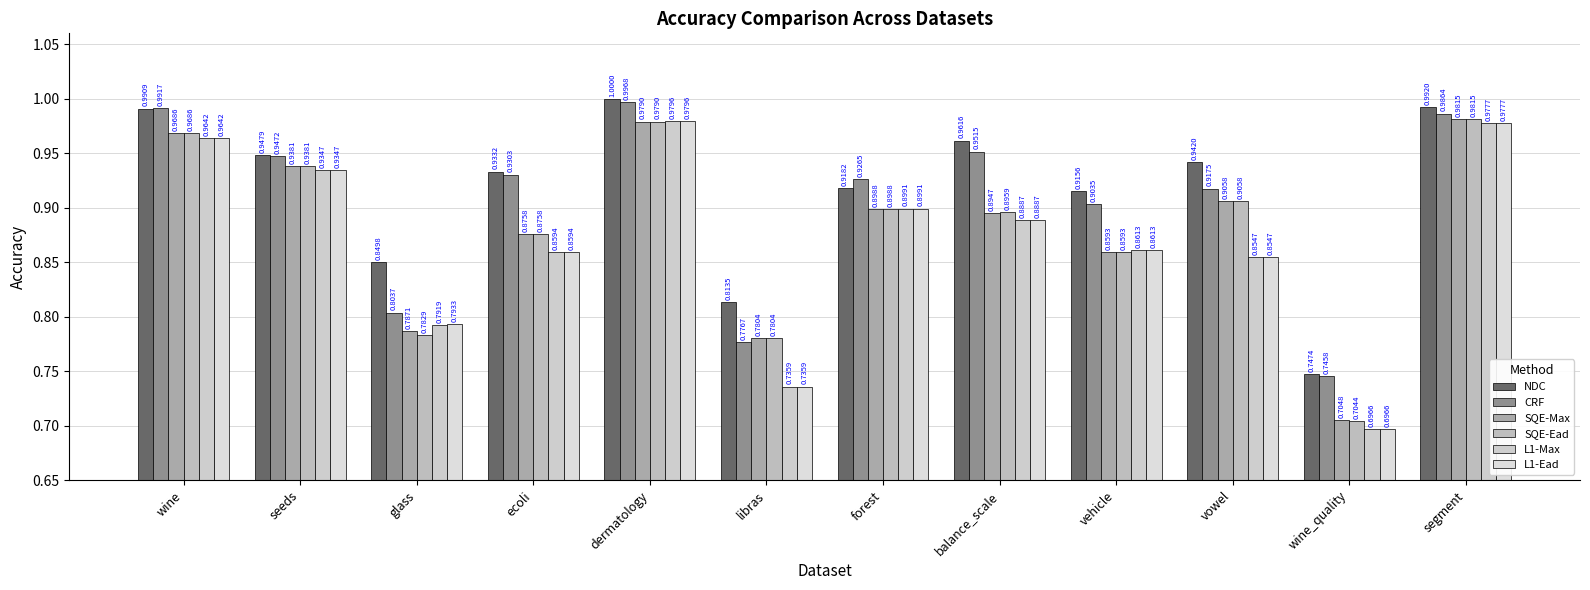

What is the smallest value displayed?

0.7